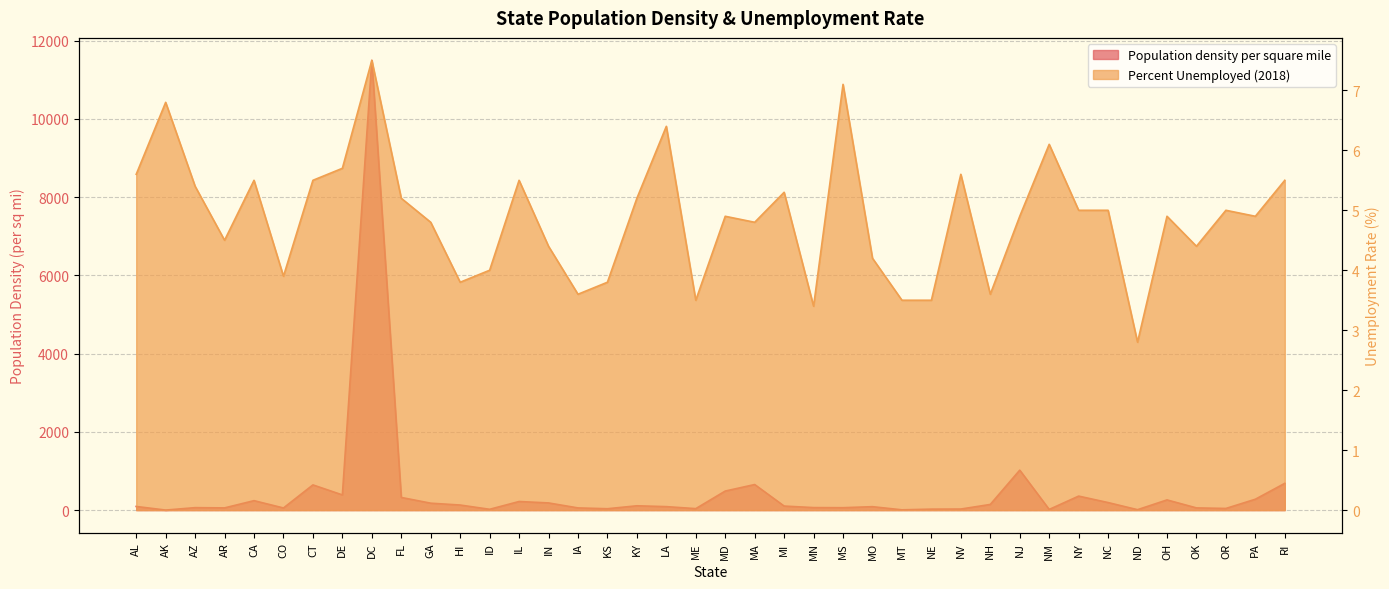

Where does the Percent Unemployed (2018) series first go above 4?

AL